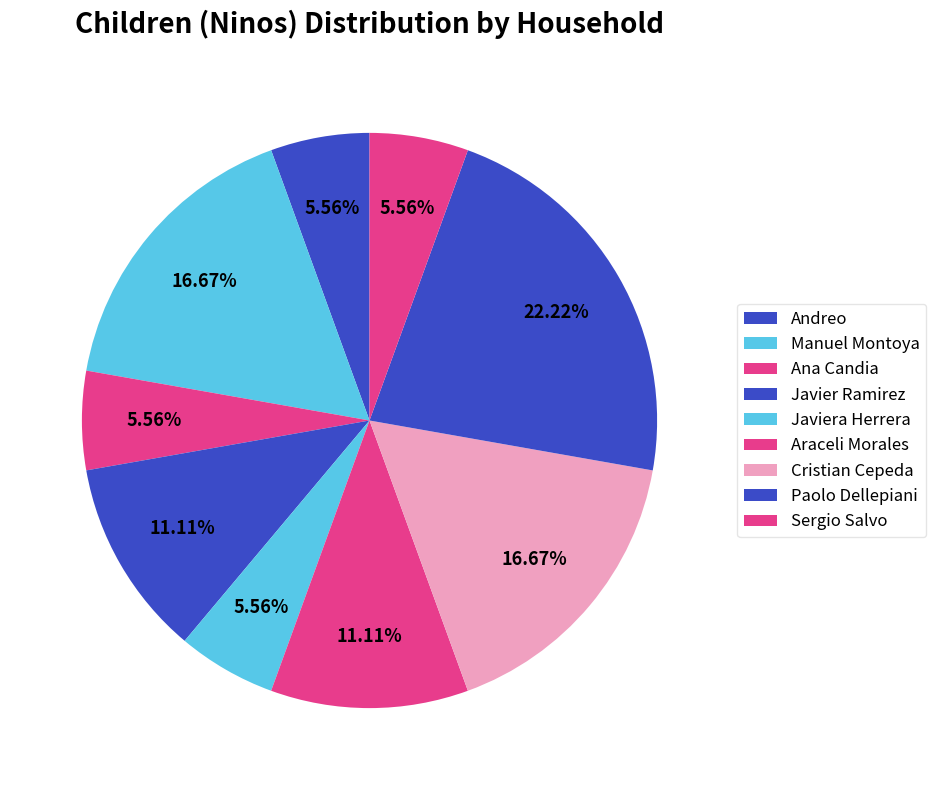

How many segments does this pie chart have?

9